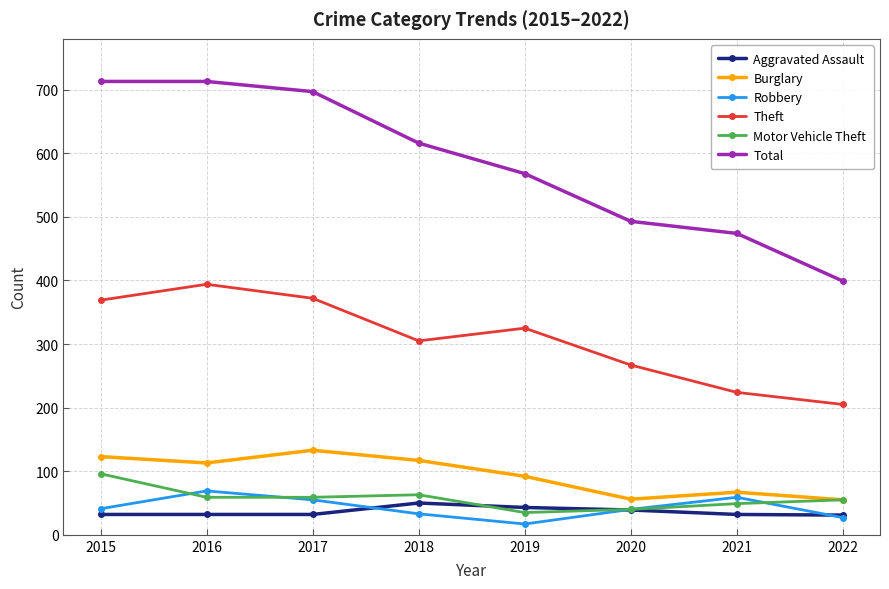

What is the difference between the highest and lowest values at 2018?

583